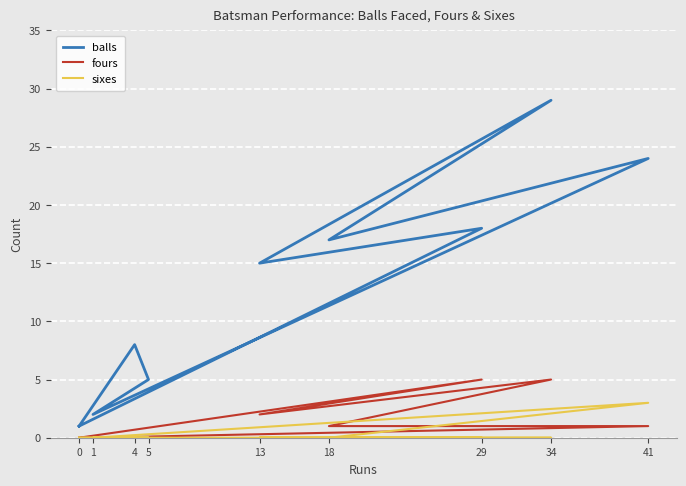

Rank the series at 13 from highest to lowest value.

balls, fours, sixes